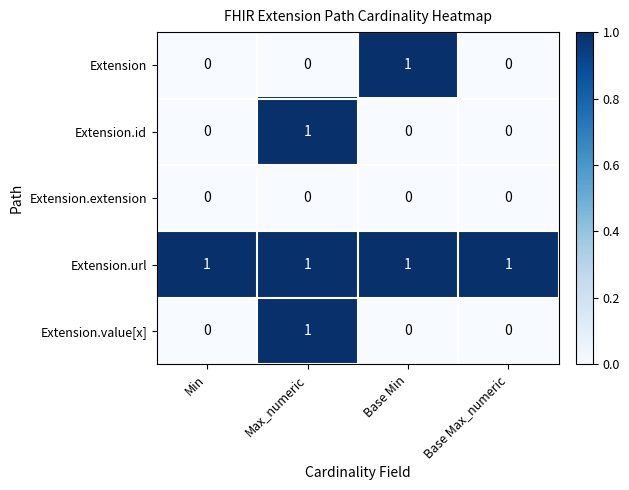

Count the Extension.id values in the range 0 to 1.

4